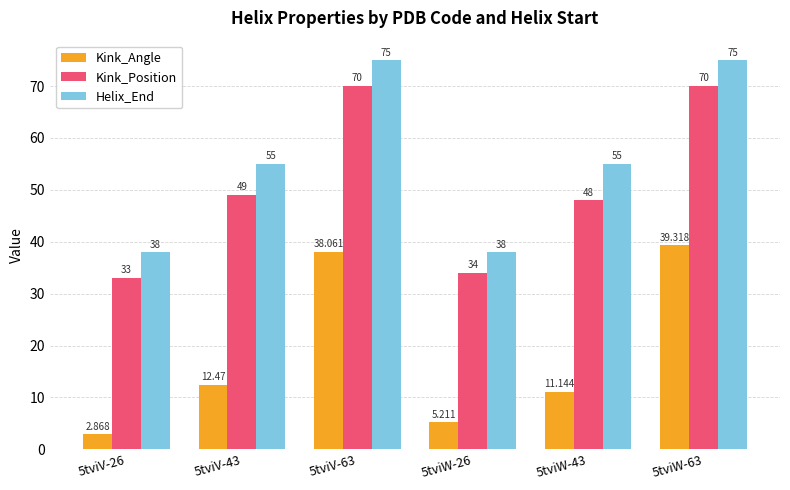

Which series changed the most between 5tviV-63 and 5tviW-26?

Helix_End